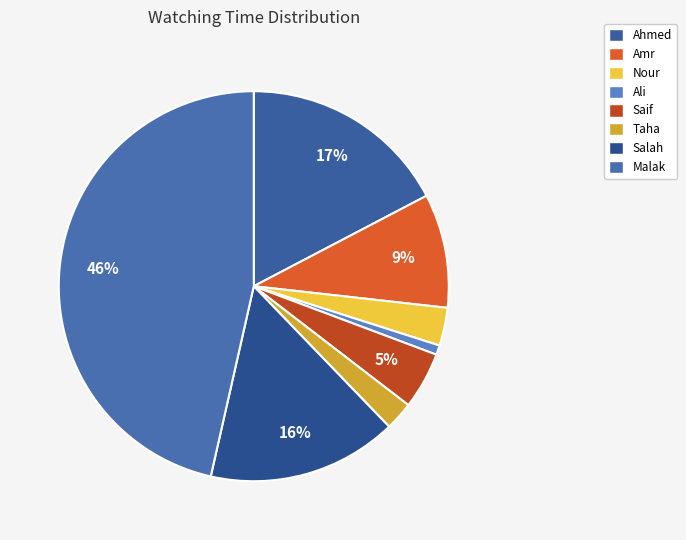

Is it true that Salah is 26% of the pie?

False